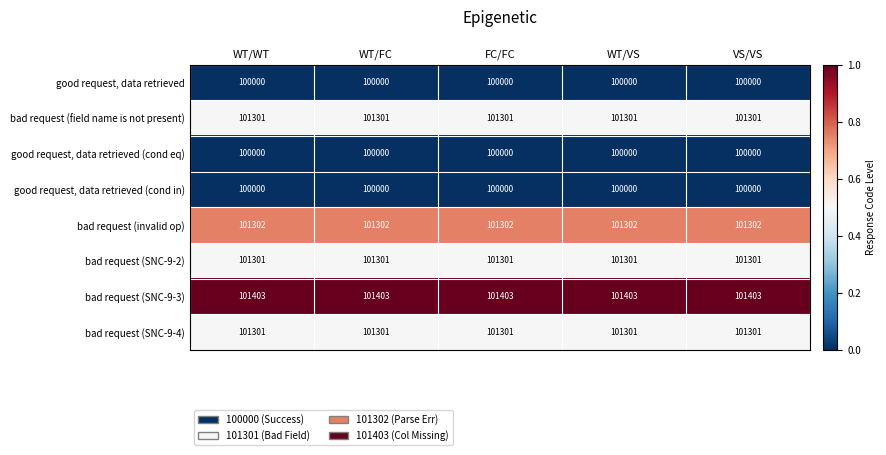

What is the difference between the highest and lowest values at VS/VS?

1403